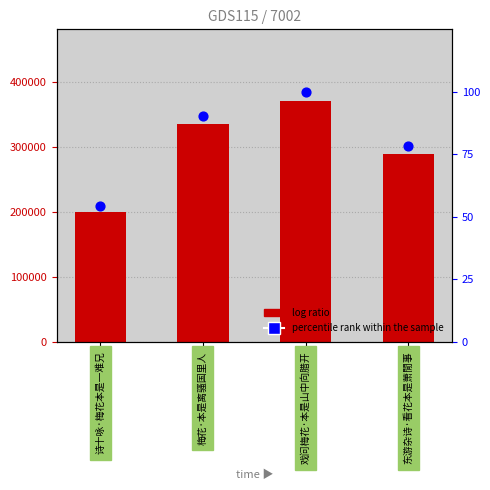

At how many categories does at least one series exceed 41914?

4